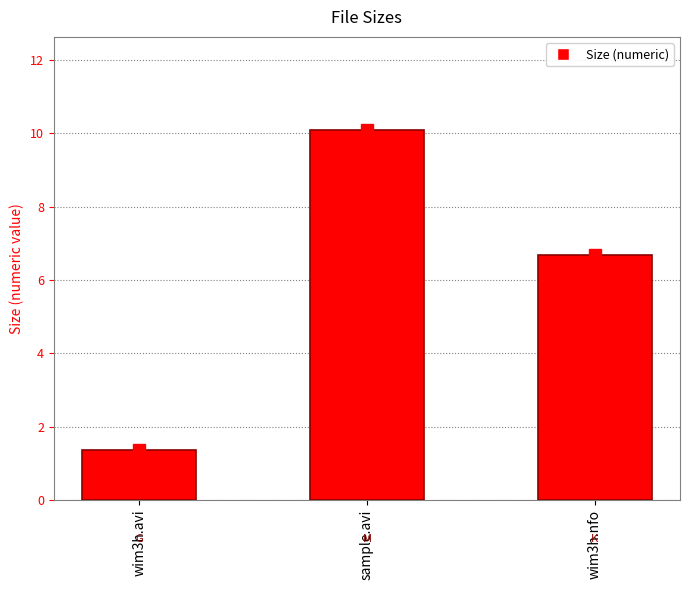

Which category has the highest value across all series?

sample.avi